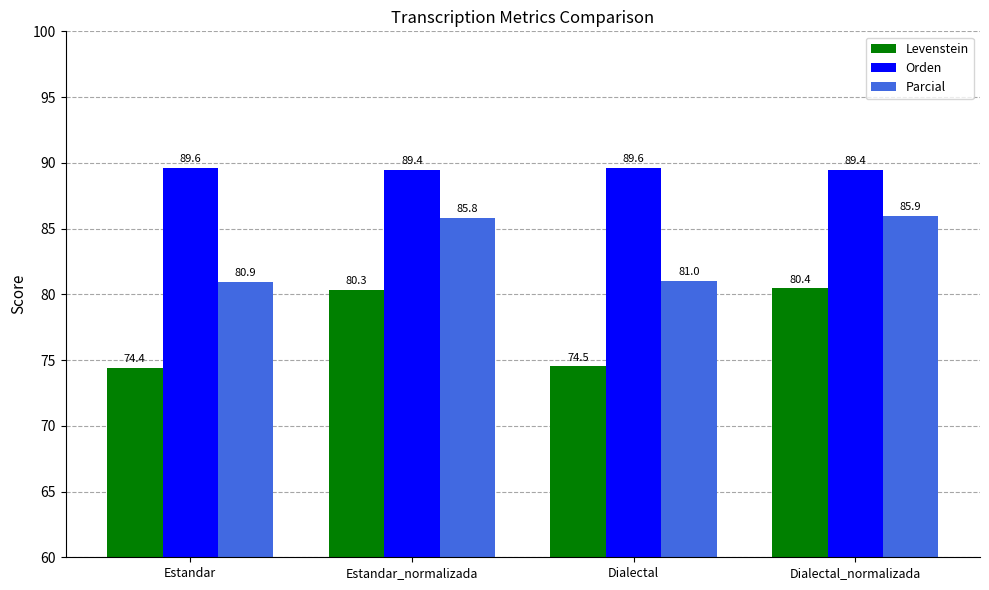

What is the value of the Levenstein bar at the 3rd from the left?

74.5